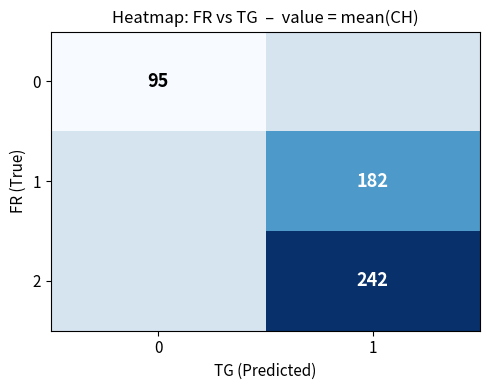

Is the value of row_2 at 0 greater than the value of row_0 at 1?

No